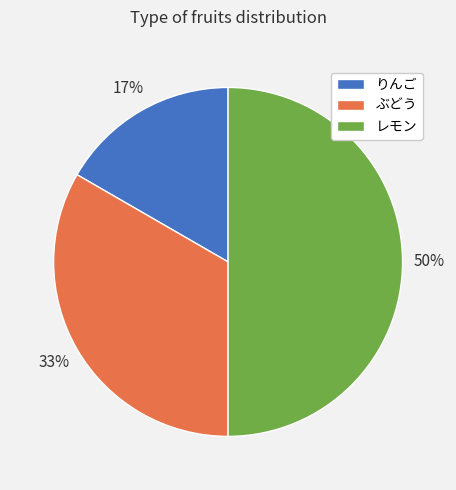

Which has a higher value, ぶどう or レモン?

レモン